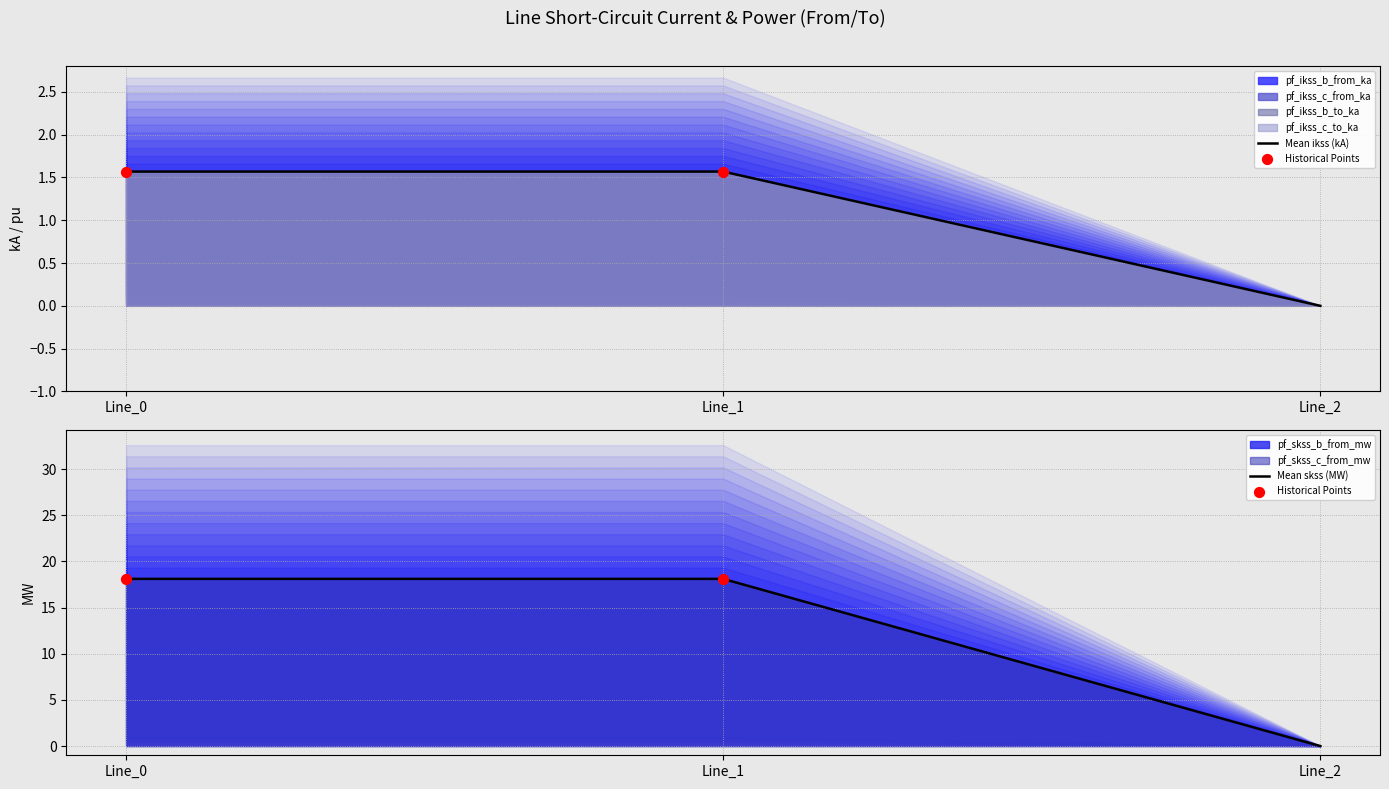

Is the value of pf_ikss_c_from_ka at Line_0 greater than the value of pf_ikss_b_from_ka at Line_2?

Yes